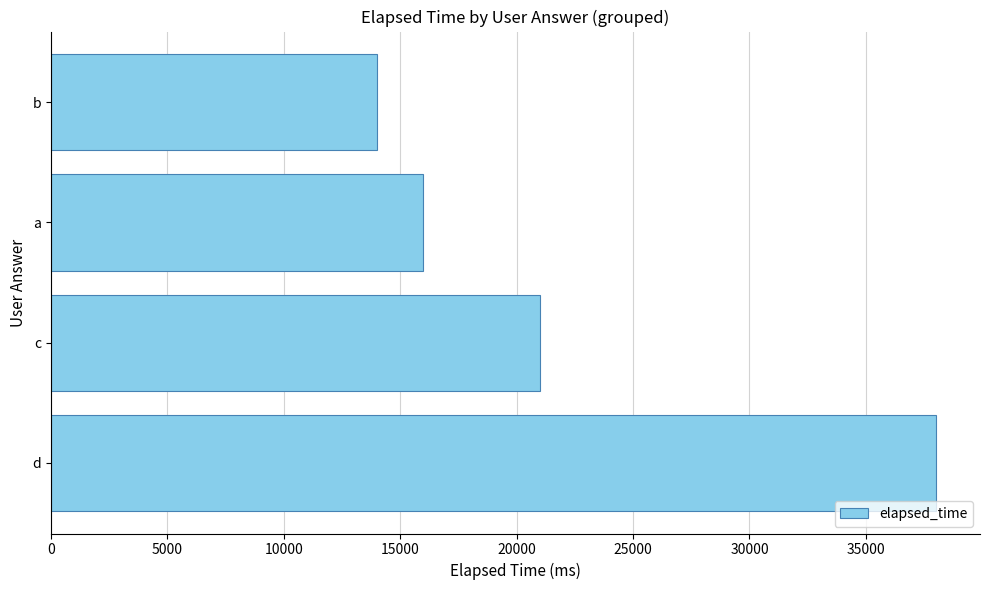

Where is the data nearest to the value 26000?

c